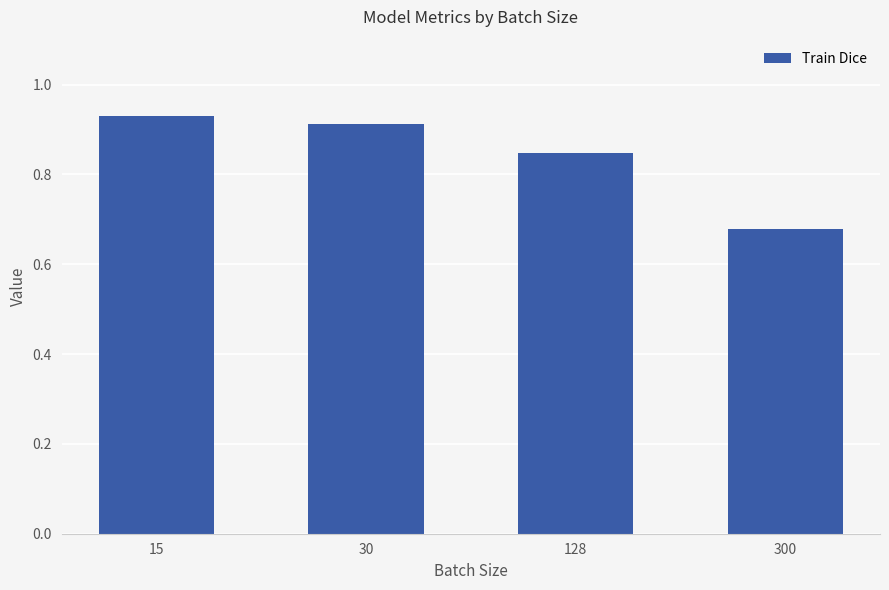

True or false: the data shows 0.2 at 300.

False